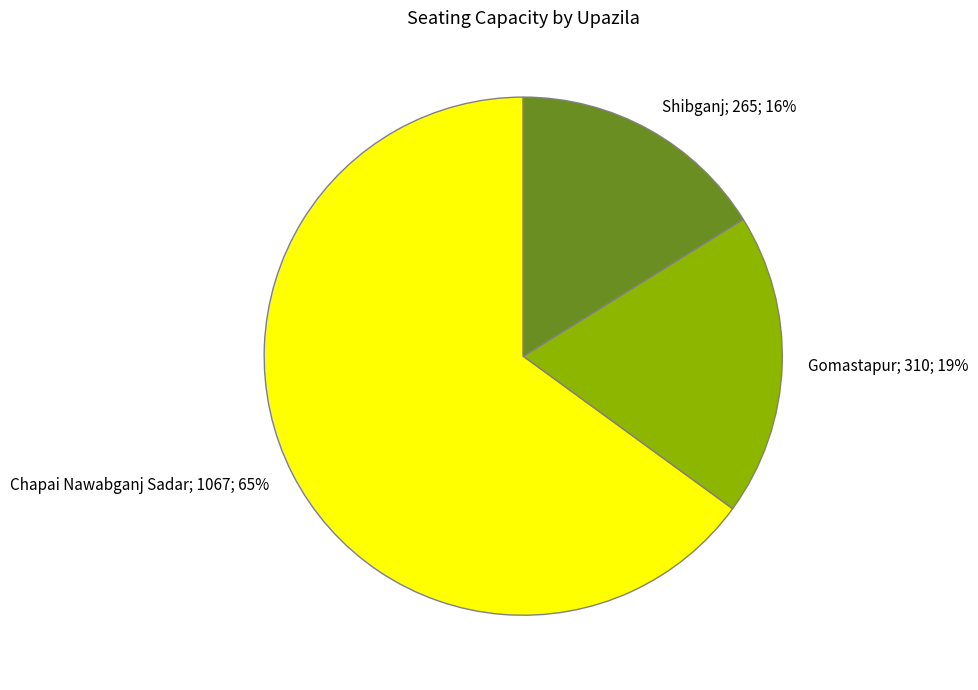

Does any single category account for the majority?

Yes